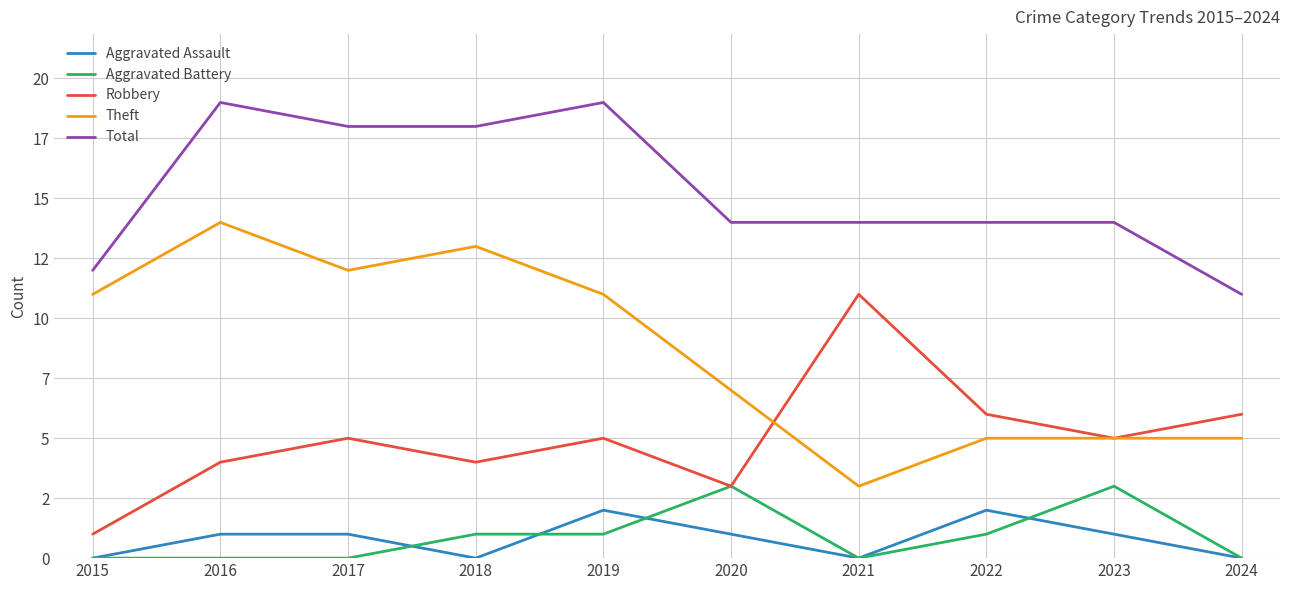

What are all the series names shown in the legend?

Aggravated Assault, Aggravated Battery, Robbery, Theft, Total